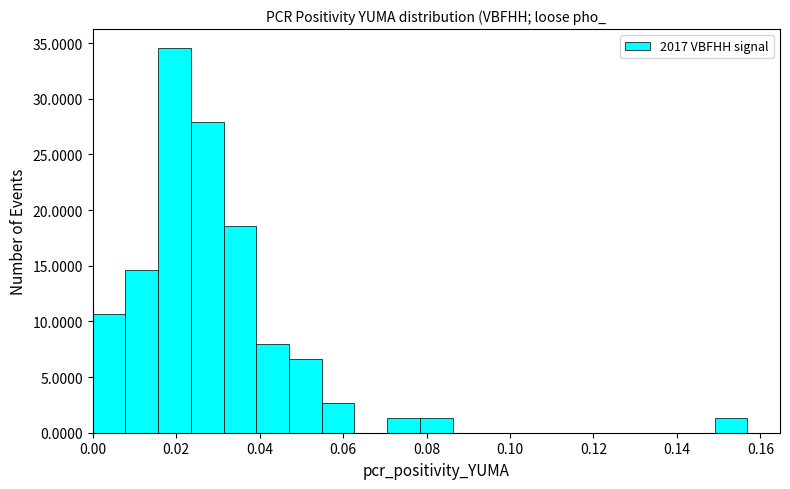

Around what value on the x-axis is the tallest bar? Give the approximate position of its centre, as read against the axis.

0.020